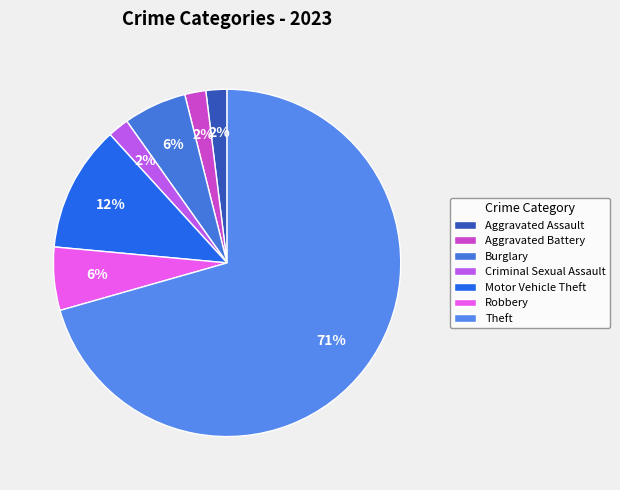

To the nearest percent, what is the difference between the largest and smallest slice percentages?

69%